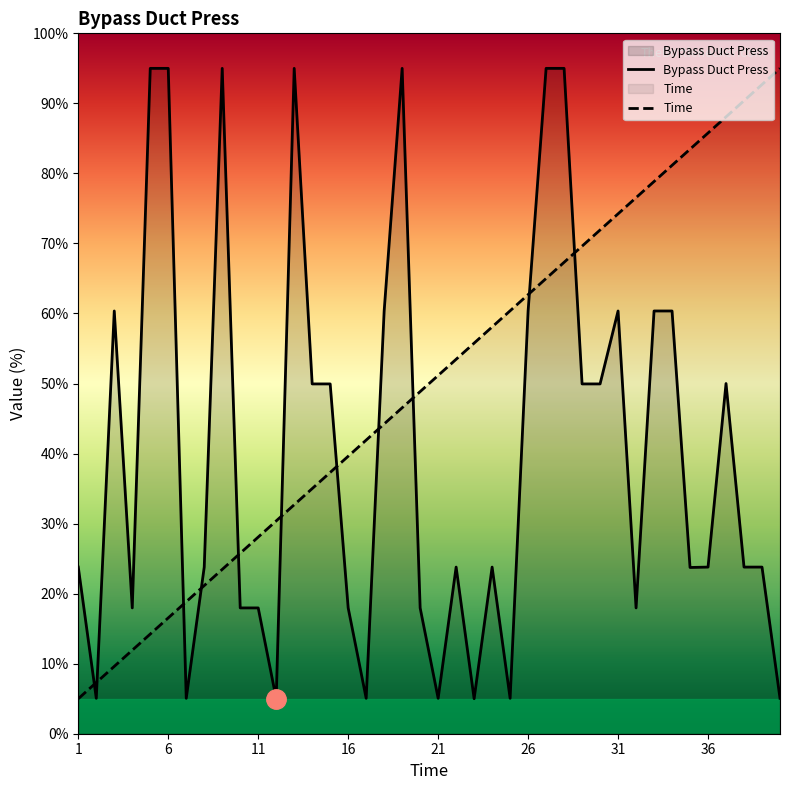

How many lines are shown in the chart?

2